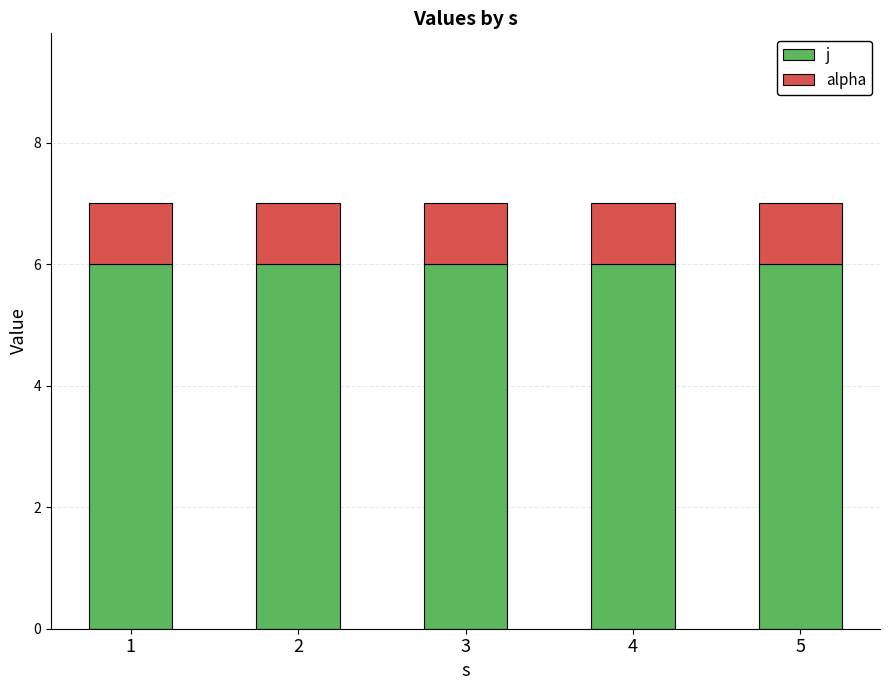

What is the sum of all j values?

30